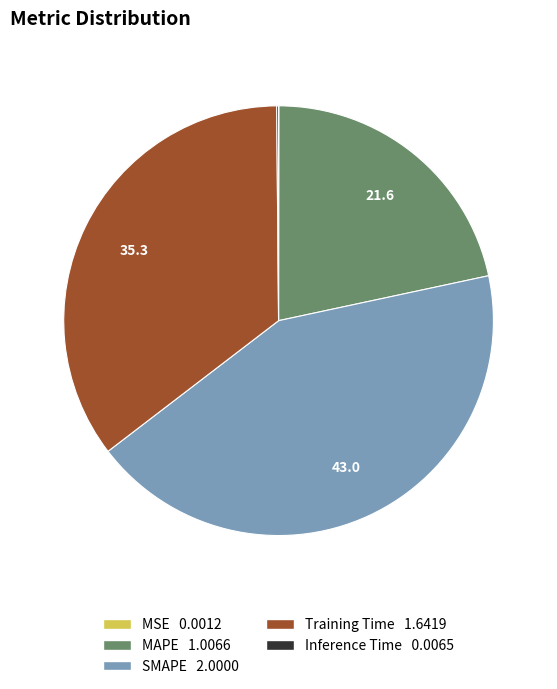

Which category has the biggest portion of the pie?

SMAPE